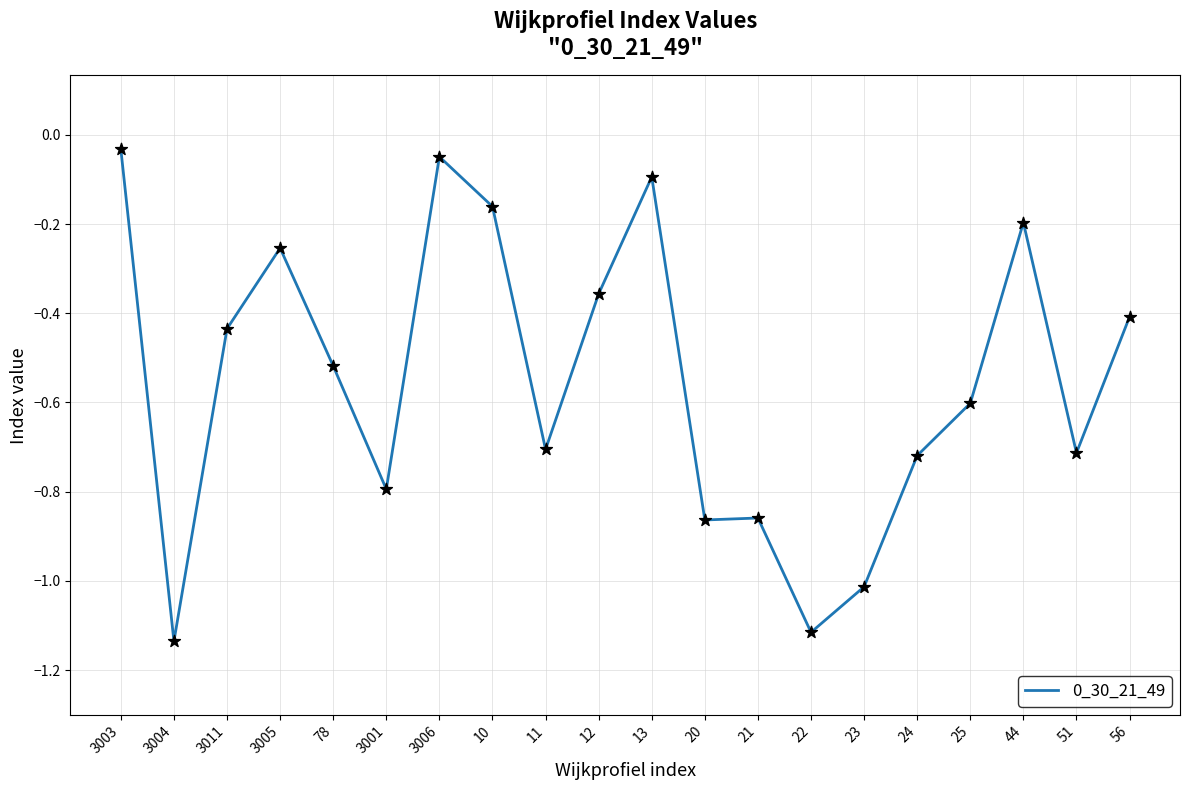

Between 21 and 10, which is larger?

10